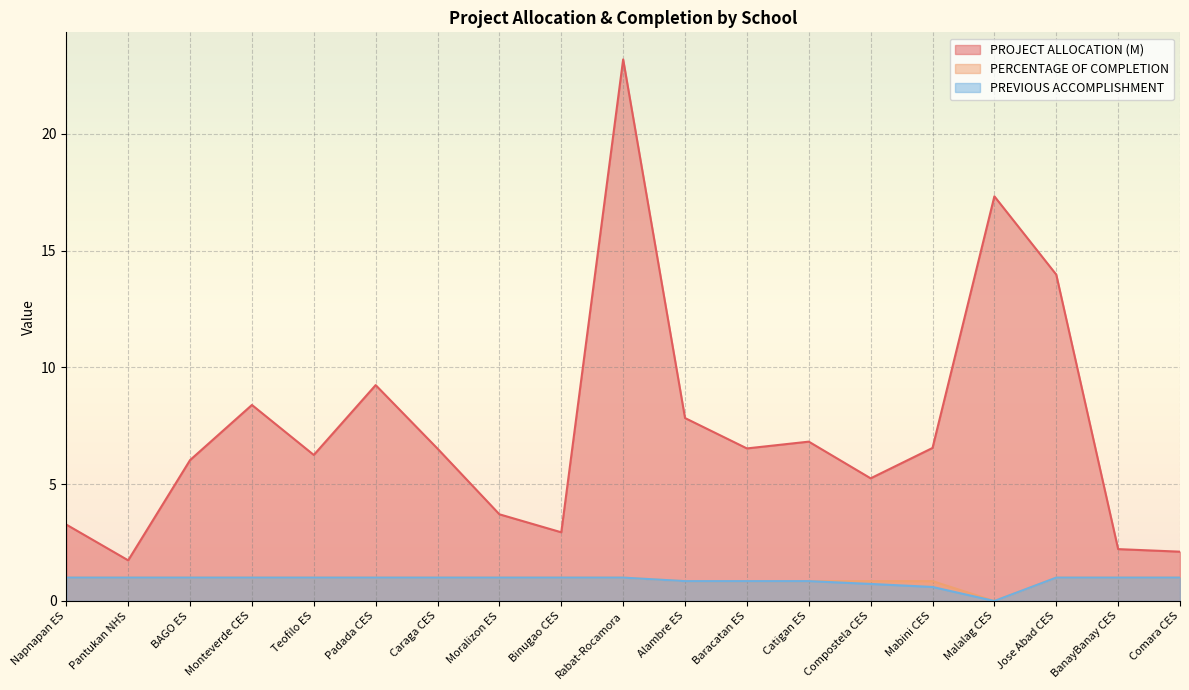

Reading left to right, extract all data points from this chart.

PROJECT ALLOCATION (M): Napnapan ES=3.3	Pantukan NHS=1.7	BAGO ES=6.0	Monteverde CES=8.4	Teofilo ES=6.2	Padada CES=9.2	Caraga CES=6.5	Moralizon ES=3.7	Binugao CES=2.9	Rabat-Rocamora=23.2	Alambre ES=7.8	Baracatan ES=6.5	Catigan ES=6.8	Compostela CES=5.2	Mabini CES=6.5	Malalag CES=17.3	Jose Abad CES=14.0	BanayBanay CES=2.2	Comara CES=2.1
PERCENTAGE OF COMPLETION: Napnapan ES=1.0	Pantukan NHS=1.0	BAGO ES=1.0	Monteverde CES=1.0	Teofilo ES=1.0	Padada CES=1.0	Caraga CES=1.0	Moralizon ES=1.0	Binugao CES=1.0	Rabat-Rocamora=1.0	Alambre ES=0.8	Baracatan ES=0.8	Catigan ES=0.8	Compostela CES=0.8	Mabini CES=0.8	Malalag CES=0.0	Jose Abad CES=1.0	BanayBanay CES=1.0	Comara CES=1.0
PREVIOUS ACCOMPLISHMENT: Napnapan ES=1.0	Pantukan NHS=1.0	BAGO ES=1.0	Monteverde CES=1.0	Teofilo ES=1.0	Padada CES=1.0	Caraga CES=1.0	Moralizon ES=1.0	Binugao CES=1.0	Rabat-Rocamora=1.0	Alambre ES=0.8	Baracatan ES=0.8	Catigan ES=0.8	Compostela CES=0.7	Mabini CES=0.6	Malalag CES=0.0	Jose Abad CES=1.0	BanayBanay CES=1.0	Comara CES=1.0